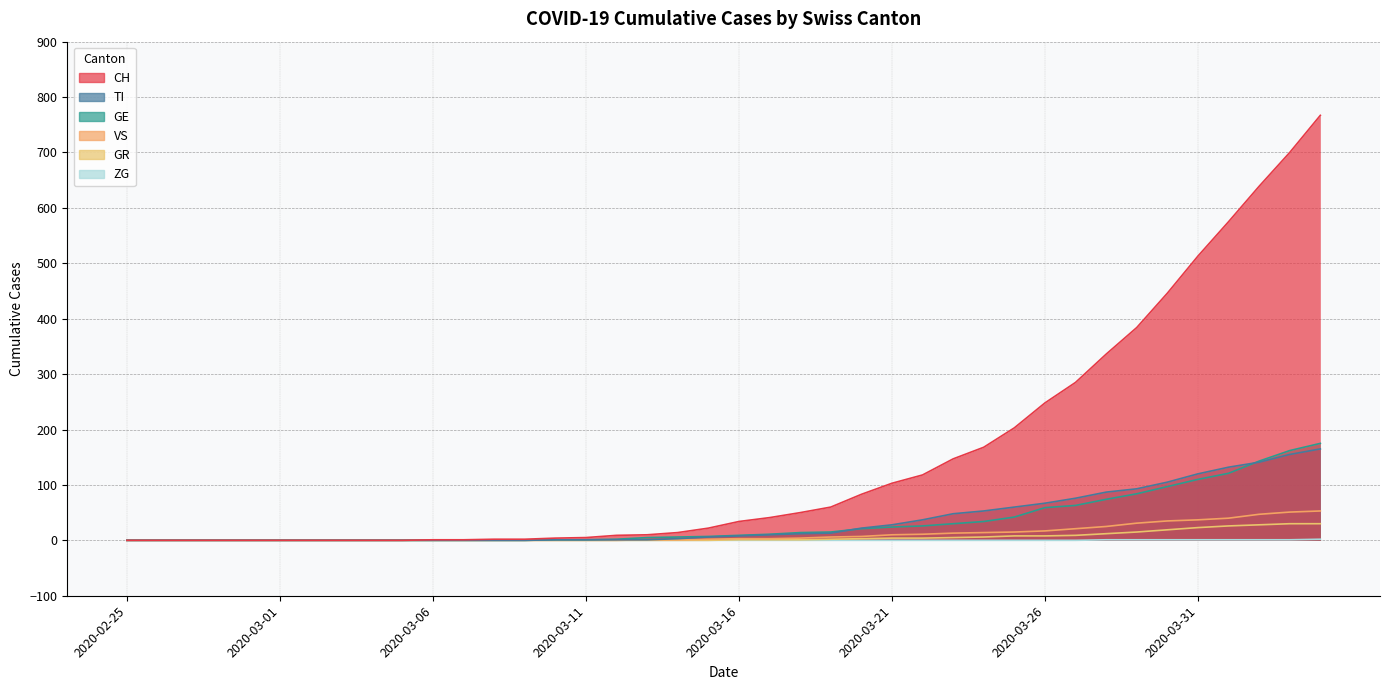

What is the difference between the TI values at 2020-03-09 and 2020-03-30?

105